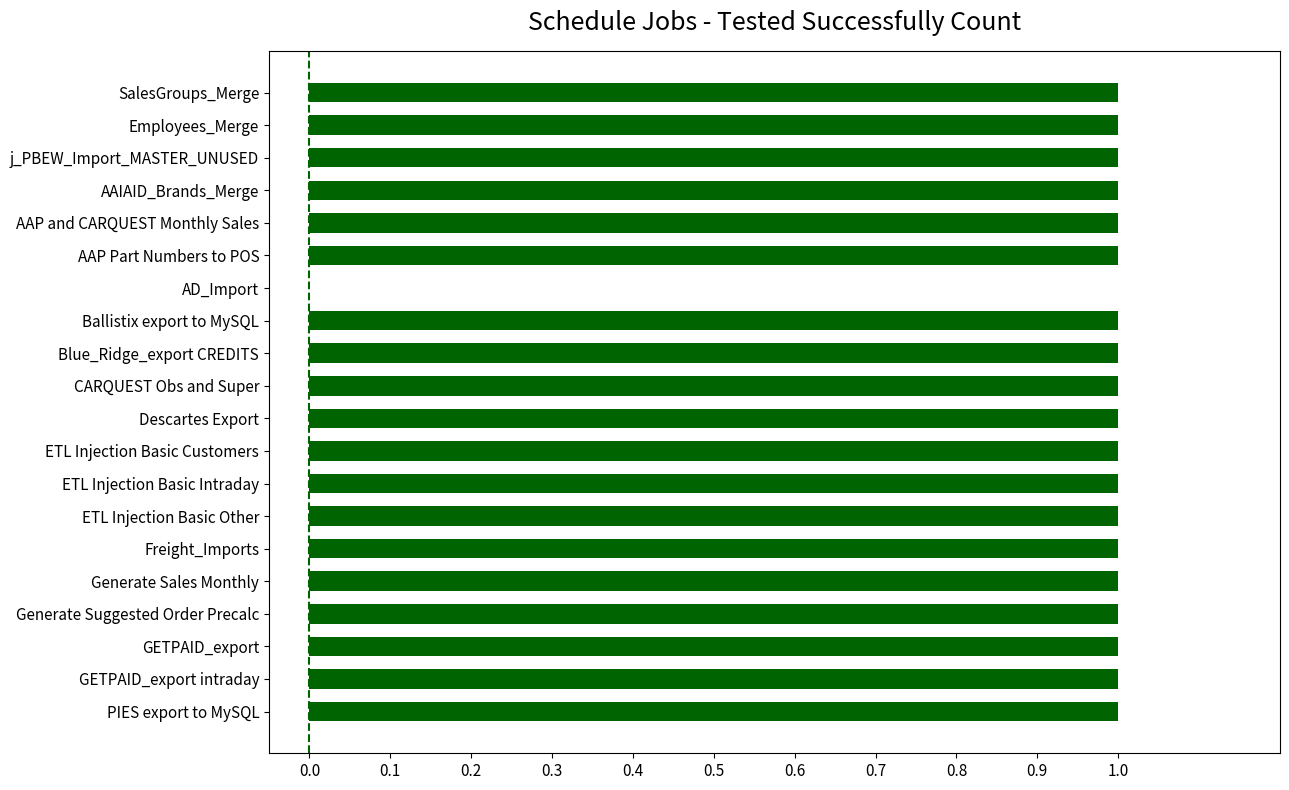

The value at CARQUEST Obs and Super is 1. True or false?

True